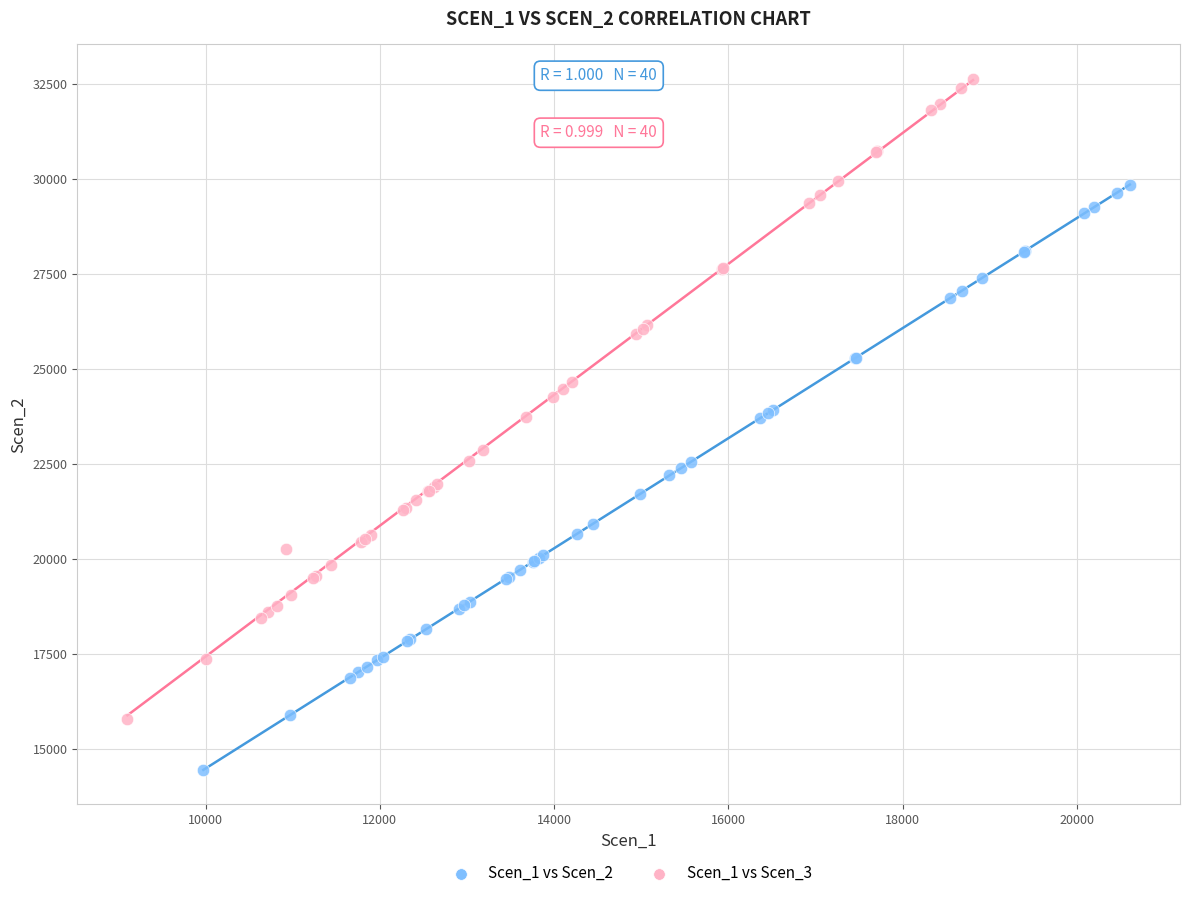

Which series contains the lowest Y value?

Scen_1 vs Scen_2